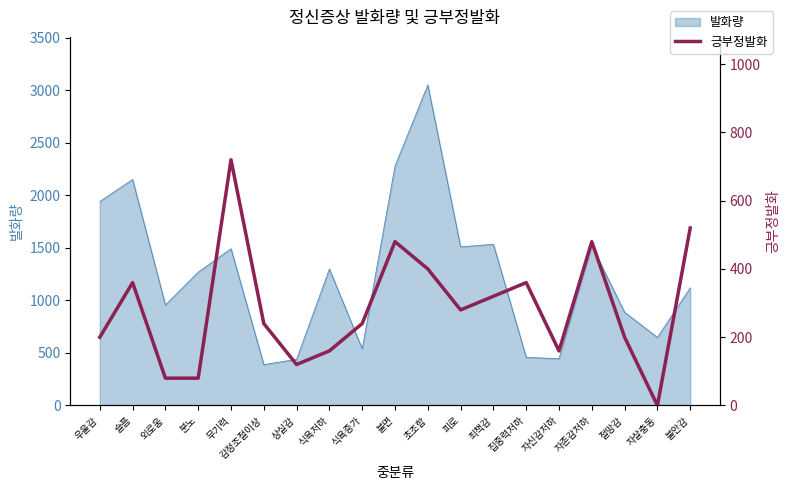

How many categories are shown in the chart?

19